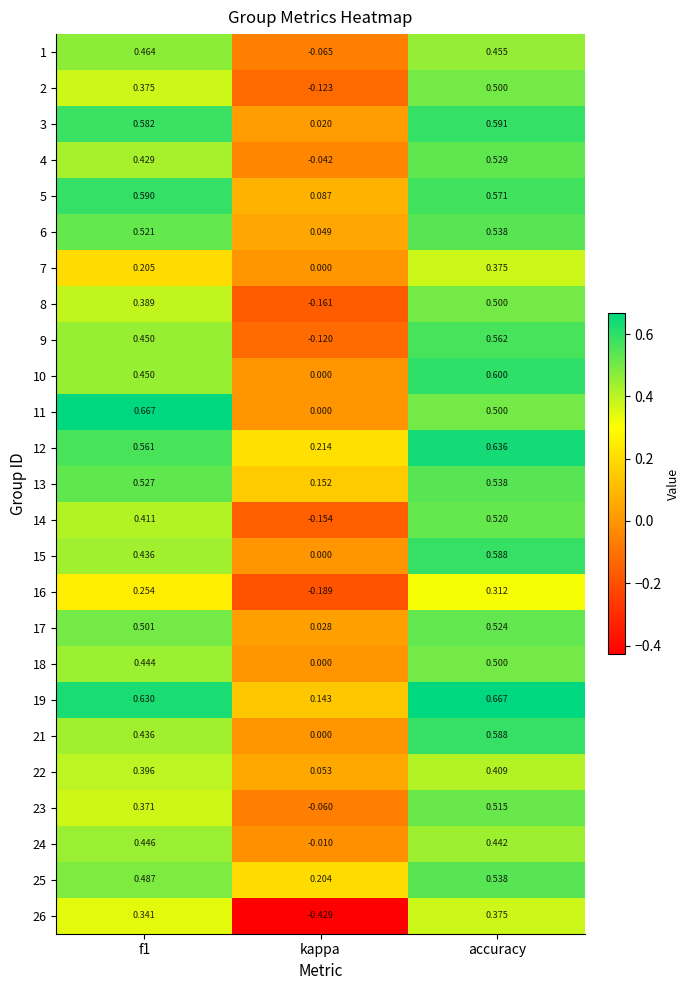

At which label is 17 closest to 0?

kappa